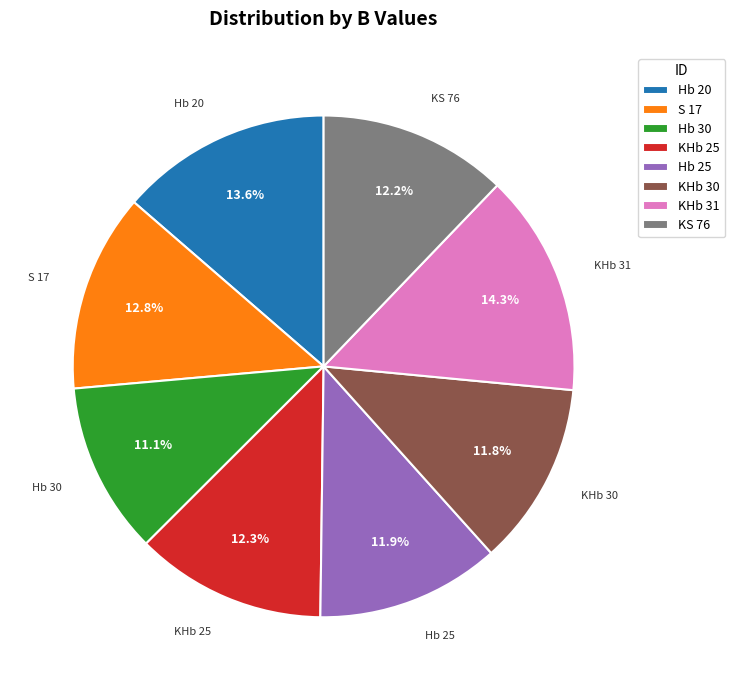

What percentage is NOT represented by KS 76?

87.8%